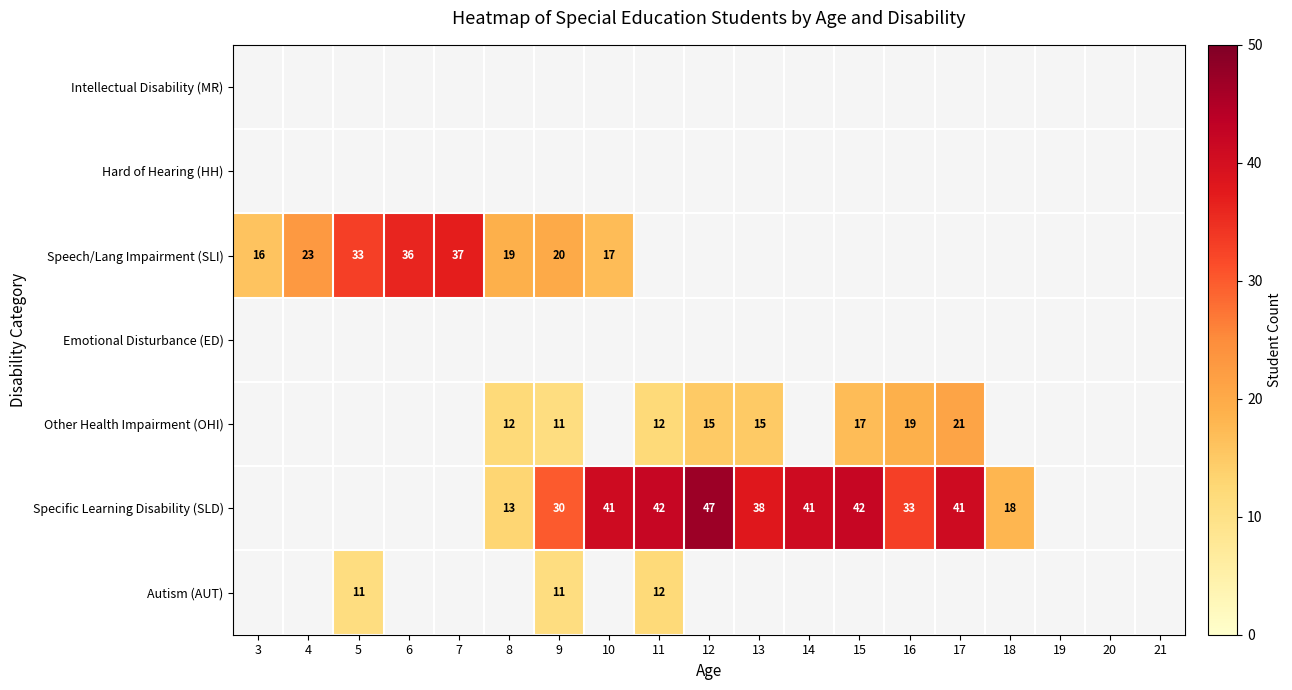

The value of Specific Learning Disability (SLD) at 11 is 42. True or false?

True